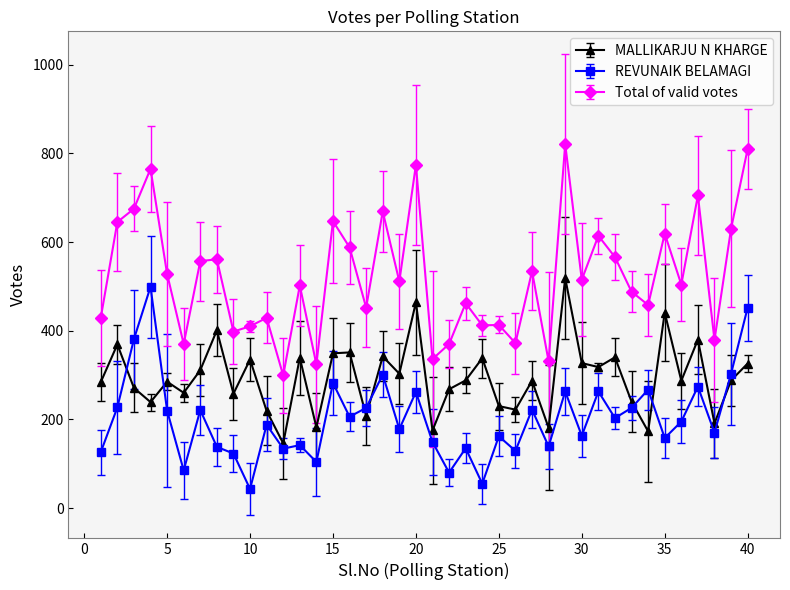

How many lines are shown in the chart?

3